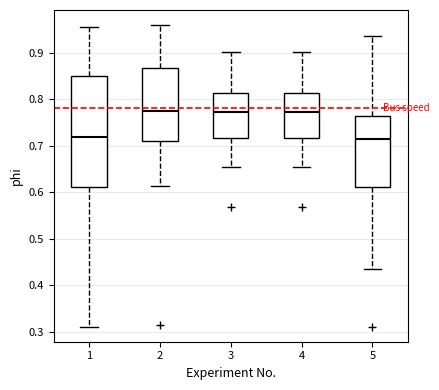

Reading left to right, read every box against the y-axis: the position of its median line, the range the box covers, and the ends of its whiskers. The values are not printed on the chart, so give them approximately, as read against the axis.

1: median 0.72, box 0.61 to 0.85, whiskers 0.31 to 0.96
2: median 0.78, box 0.71 to 0.87, whiskers 0.61 to 0.96
3: median 0.77, box 0.72 to 0.81, whiskers 0.65 to 0.90
4: median 0.77, box 0.72 to 0.81, whiskers 0.65 to 0.90
5: median 0.72, box 0.61 to 0.76, whiskers 0.43 to 0.94